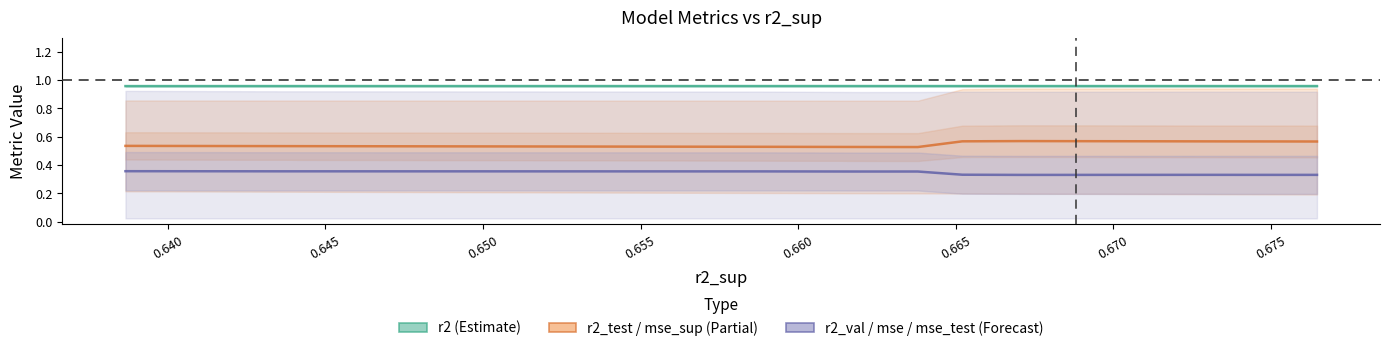

Which series has the widest spread of values?

r2_test / mse_sup